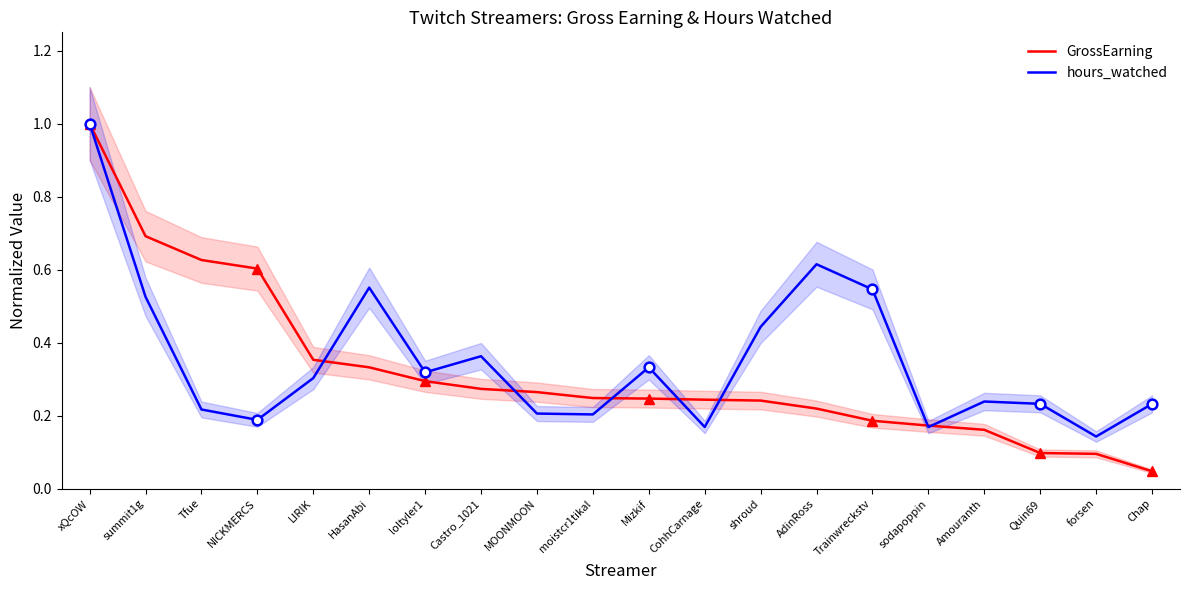

Which has a higher value, Trainwreckstv or xQcOW?

xQcOW